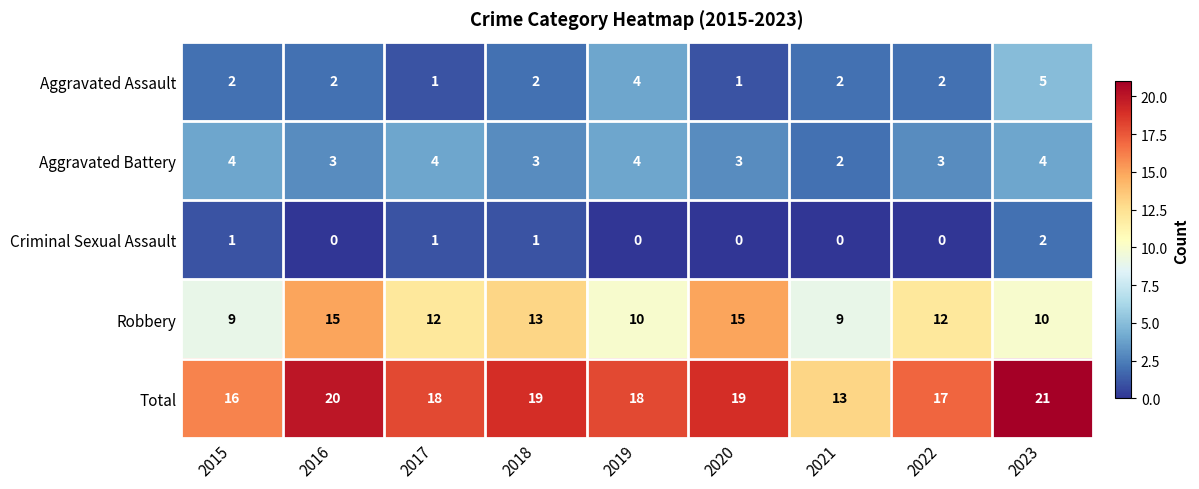

Where does the Total series first go above 18?

2016